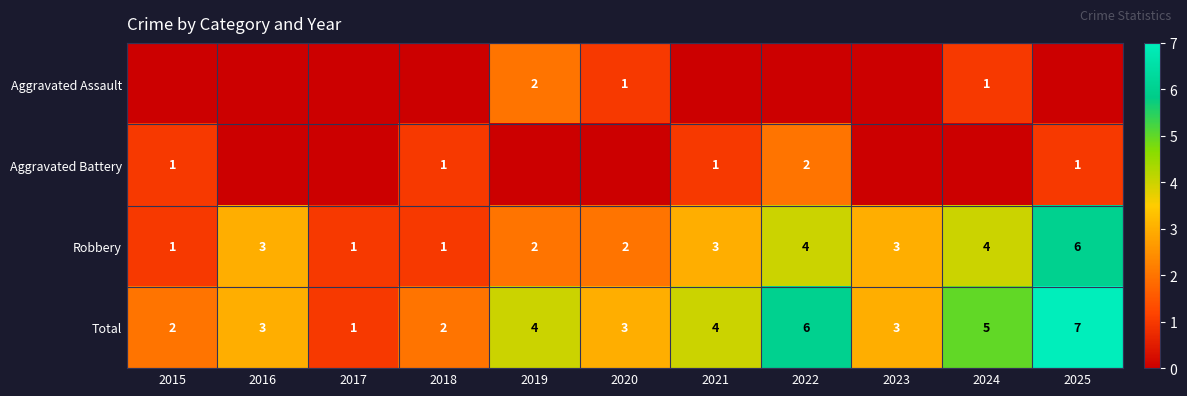

The value of Aggravated Battery at 2015 is 2. True or false?

False